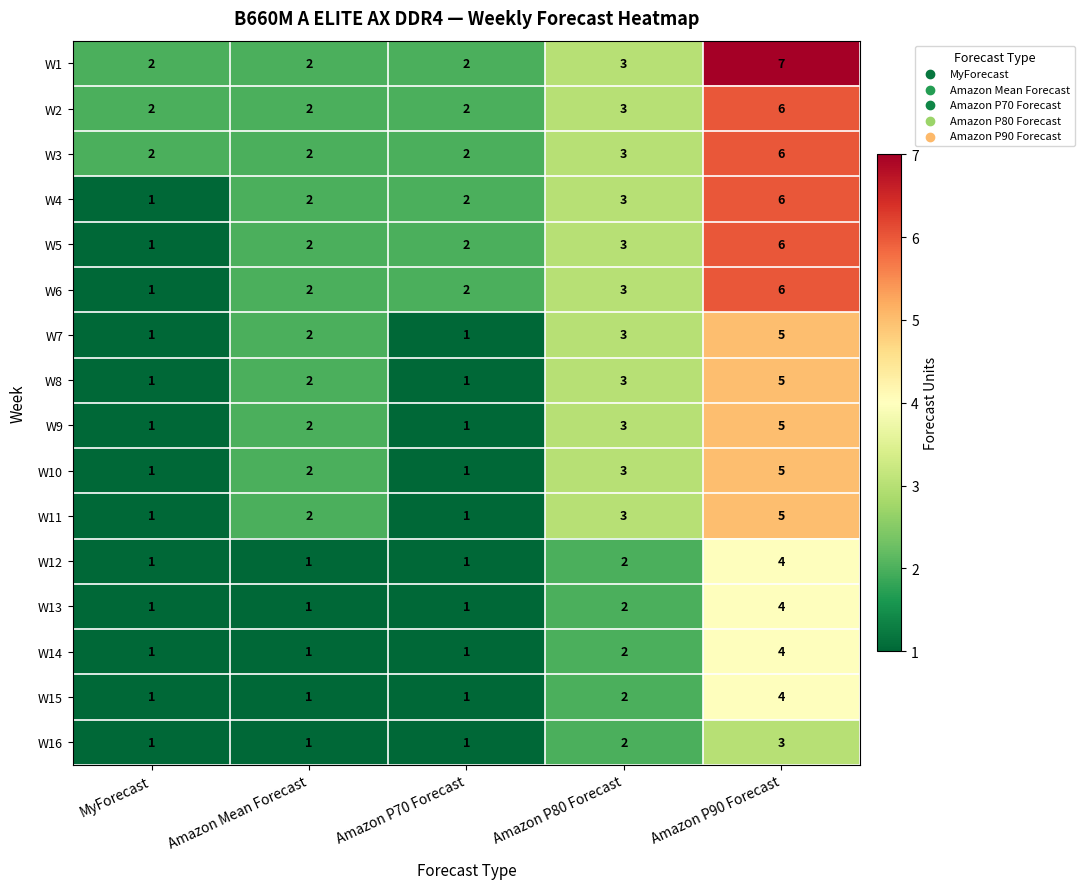

True or false: W8 has a value of 3 at Amazon Mean Forecast.

False